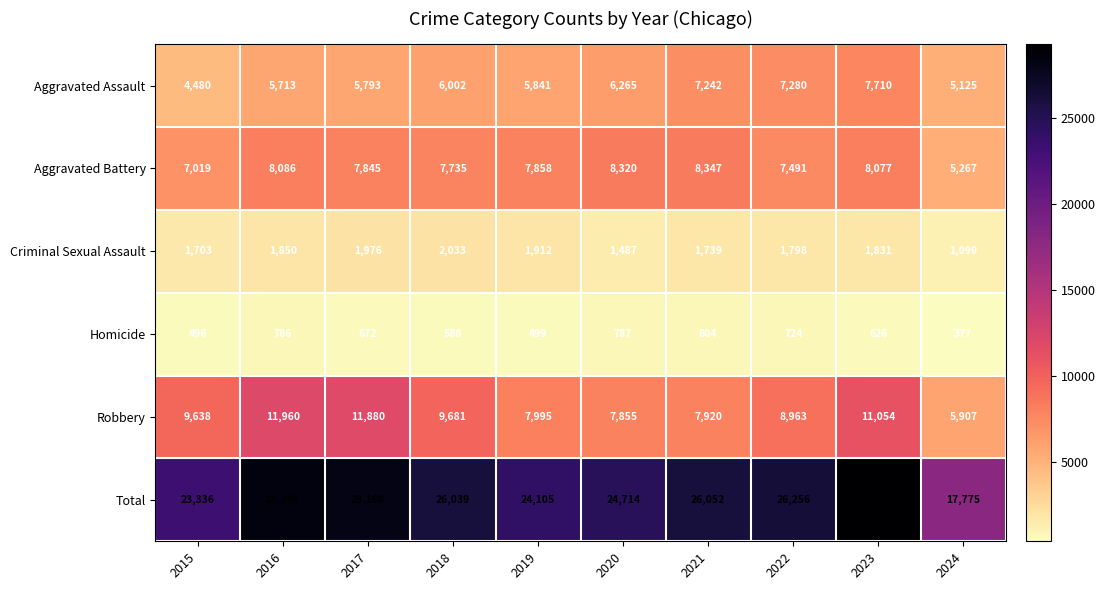

What is the sum of the Robbery values at 2019 and 2023?

19049